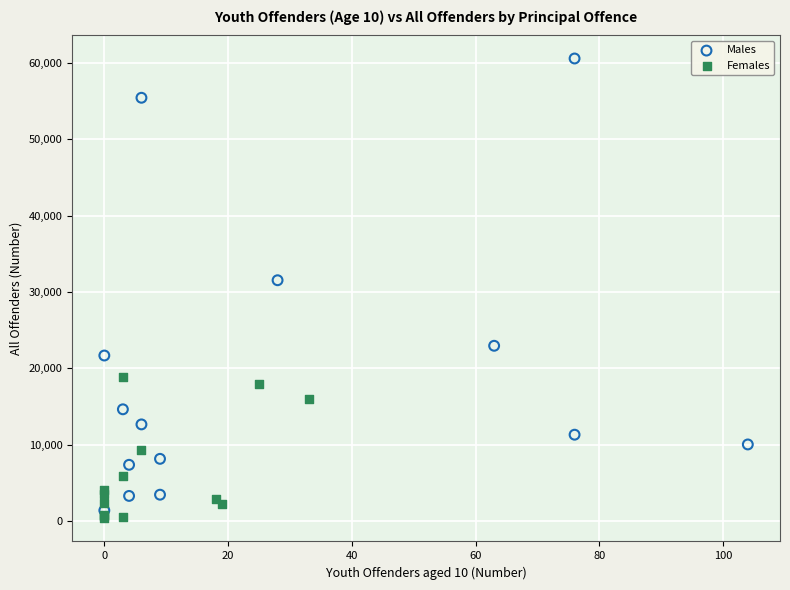

Which series contains the highest Y value?

Males